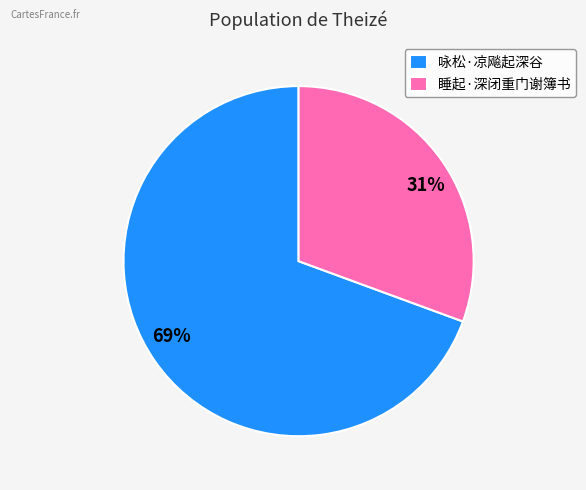

Which category has the smallest portion of the pie?

睡起·深闭重门谢簿书